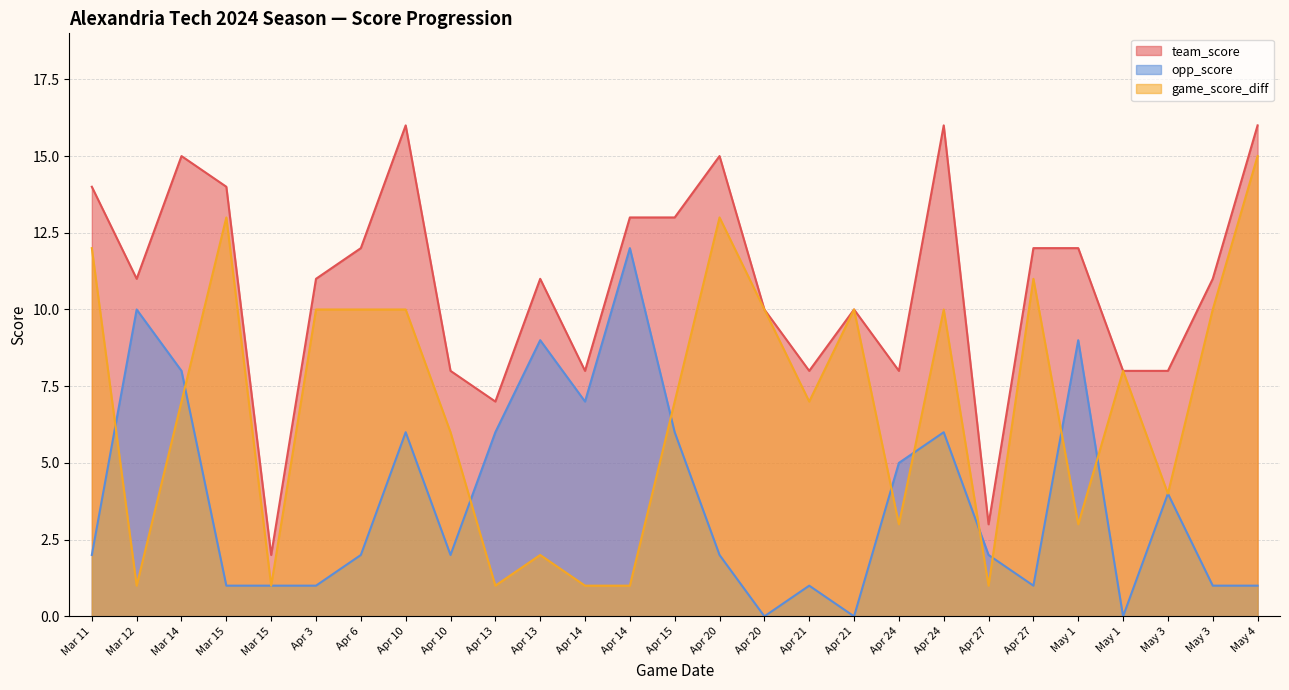

At Apr 20, list the series in order from smallest to largest.

opp_score, game_score_diff, team_score